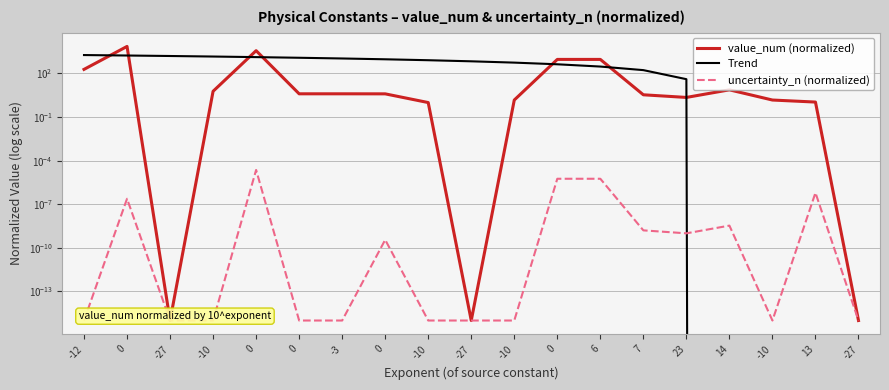

Which category has the lowest value in the value_num (normalized) series?

-27